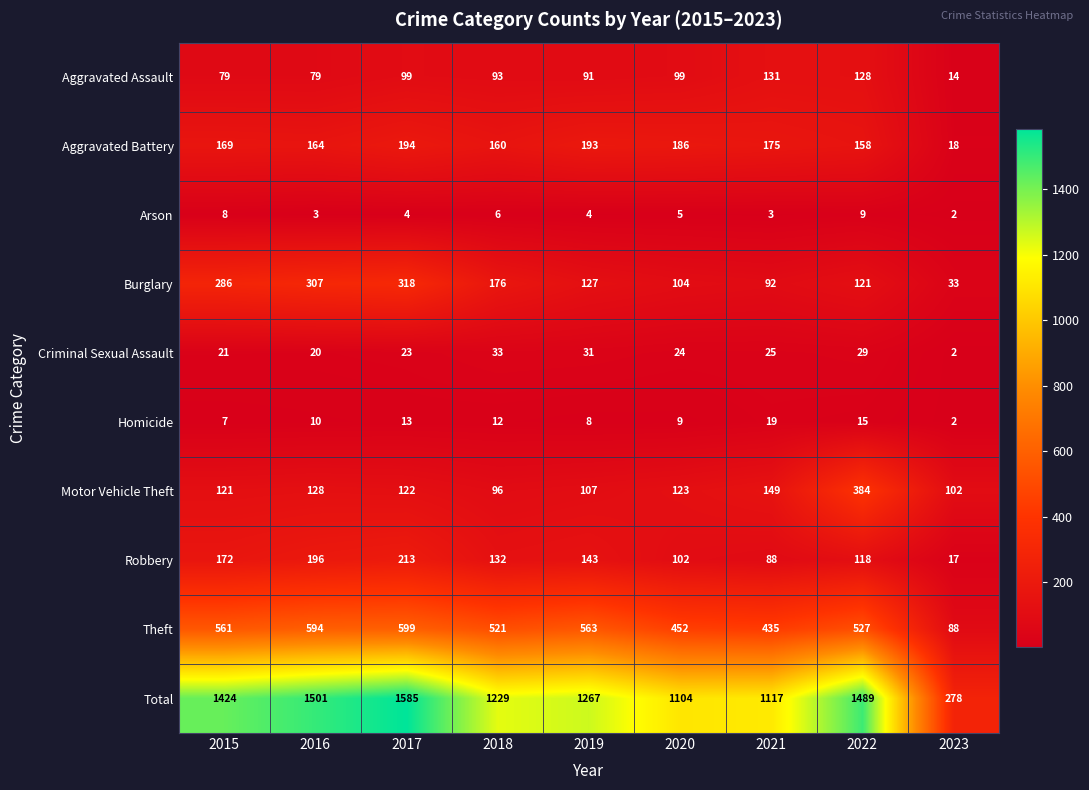

Rank the series by their maximum value, from highest to lowest.

Total, Theft, Motor Vehicle Theft, Burglary, Robbery, Aggravated Battery, Aggravated Assault, Criminal Sexual Assault, Homicide, Arson